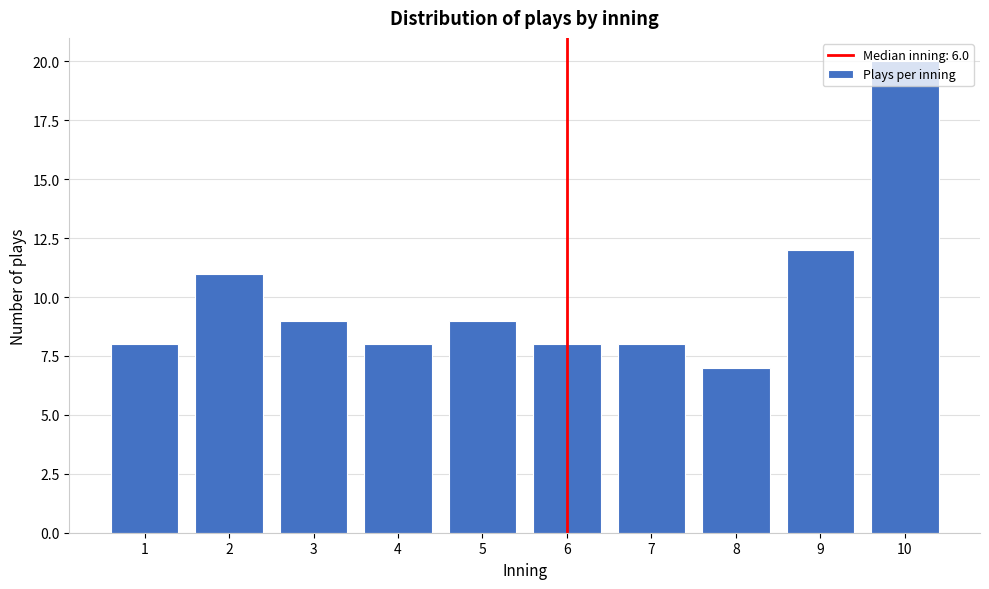

What is the difference between the second highest and minimum values?

5